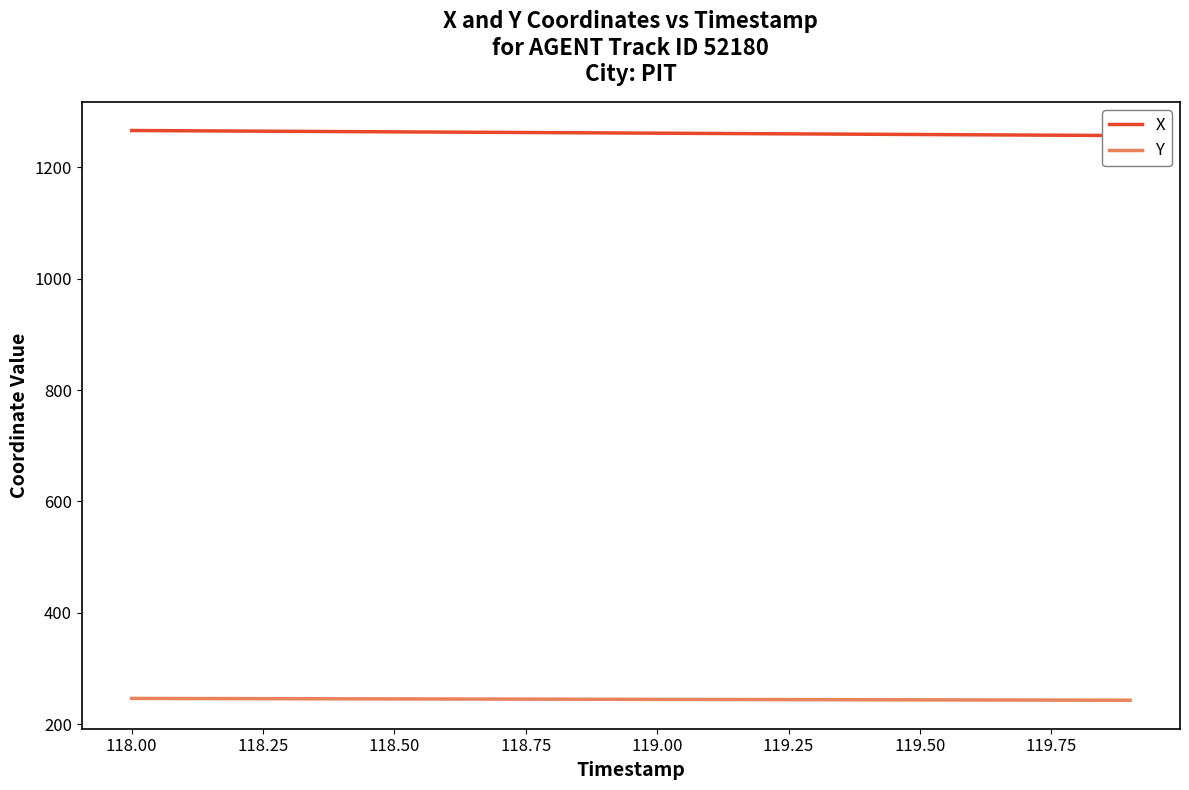

What is the lowest value of the Y series?

243.4